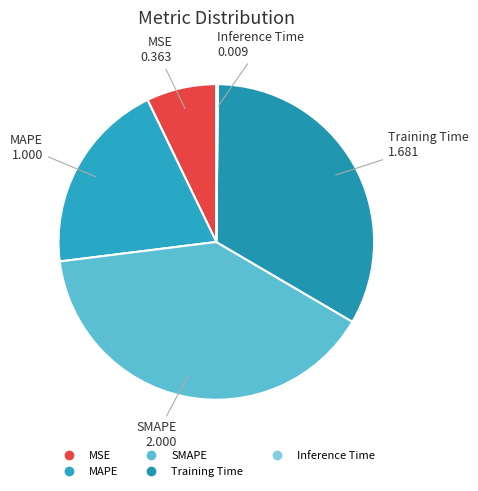

Is there any slice that represents more than half of the pie?

No